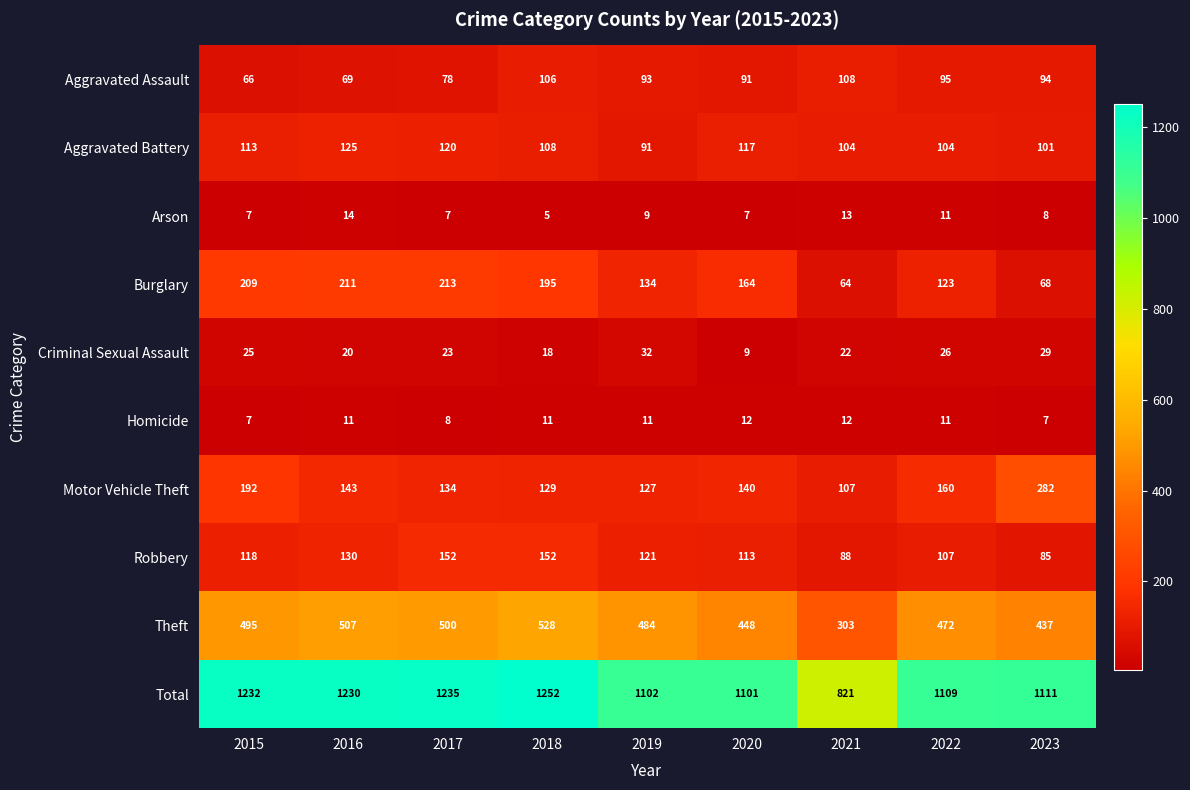

What is the difference between the maximum and minimum values in the Burglary series?

149